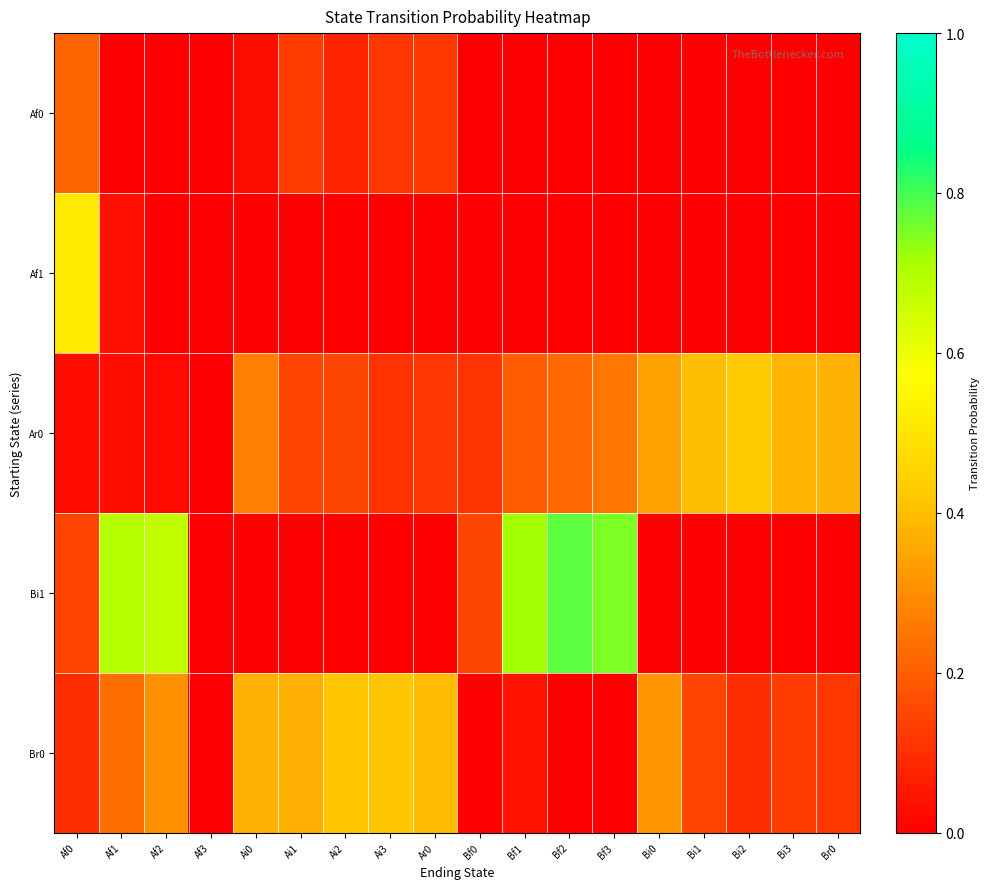

List the series in order of their peak value, lowest first.

Af0, Br0, Ar0, Af1, Bi1